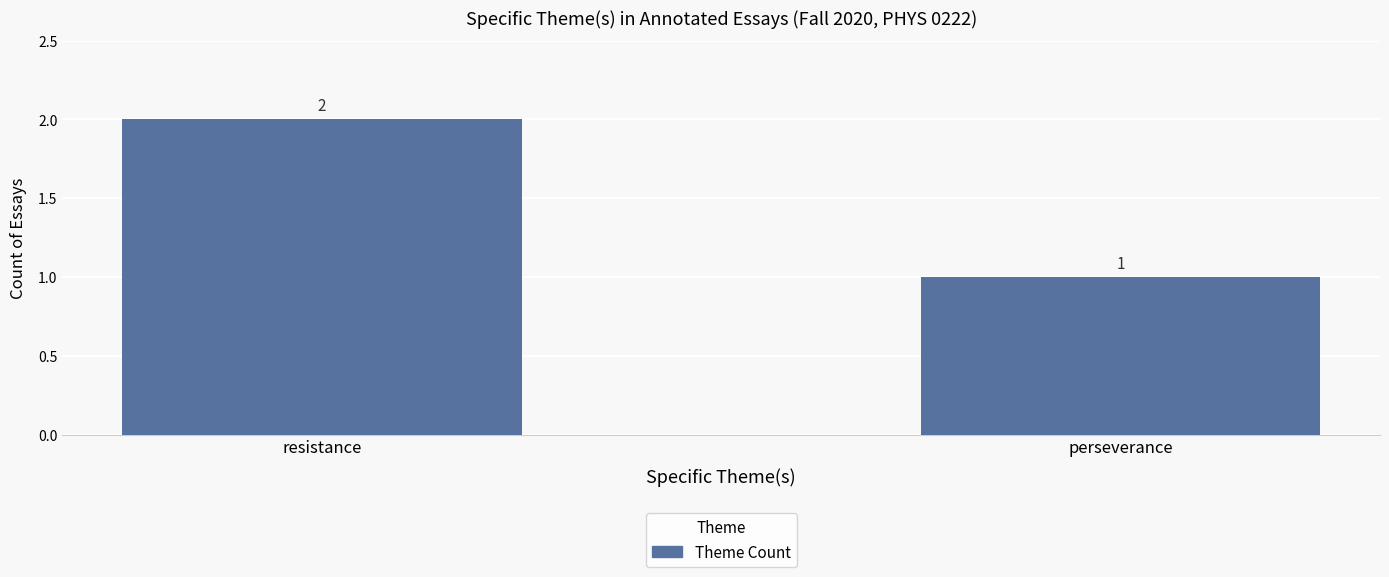

Rank the categories by value from lowest to highest.

perseverance, resistance